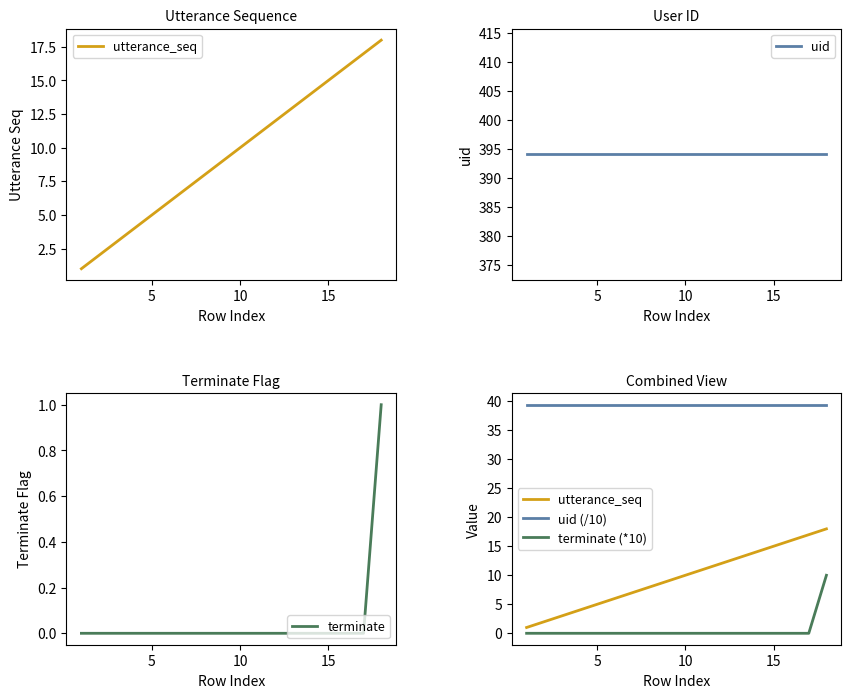

Does the chart have visible grid lines?

No